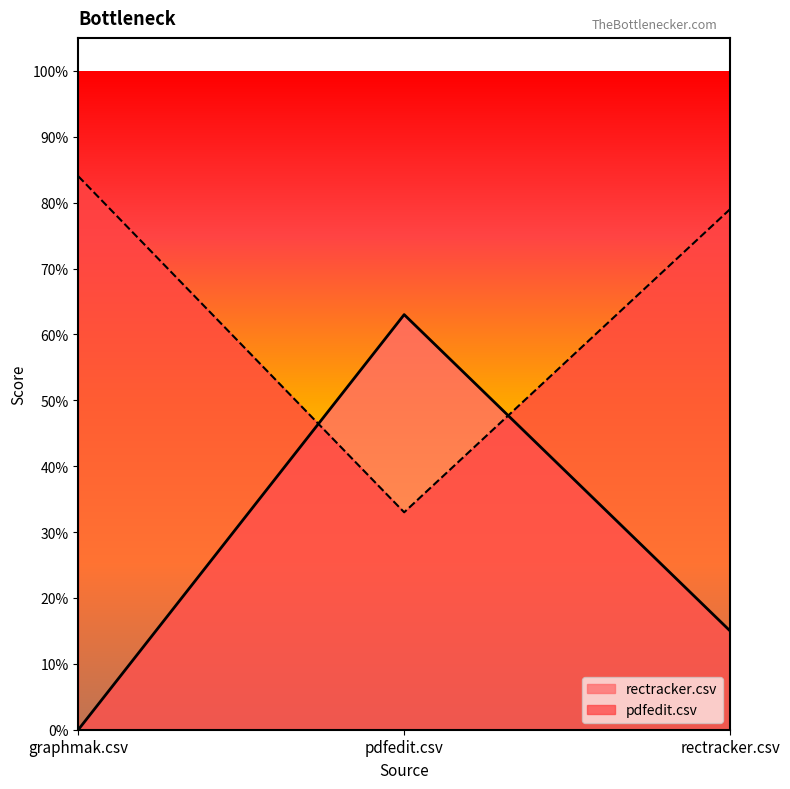

Is the value of rectracker.csv at pdfedit.csv greater than the value of pdfedit.csv at graphmak.csv?

No